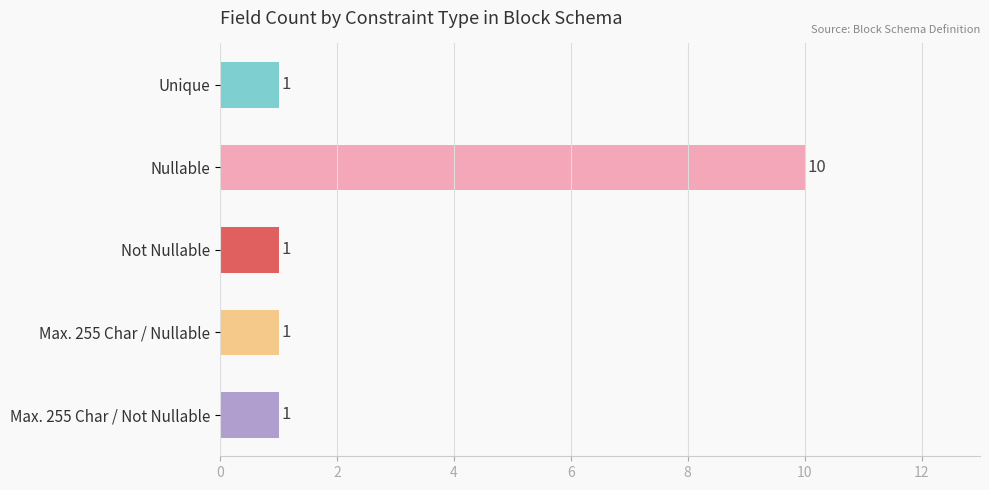

True or false: the data shows 1 at Max. 255 Char / Not Nullable.

True